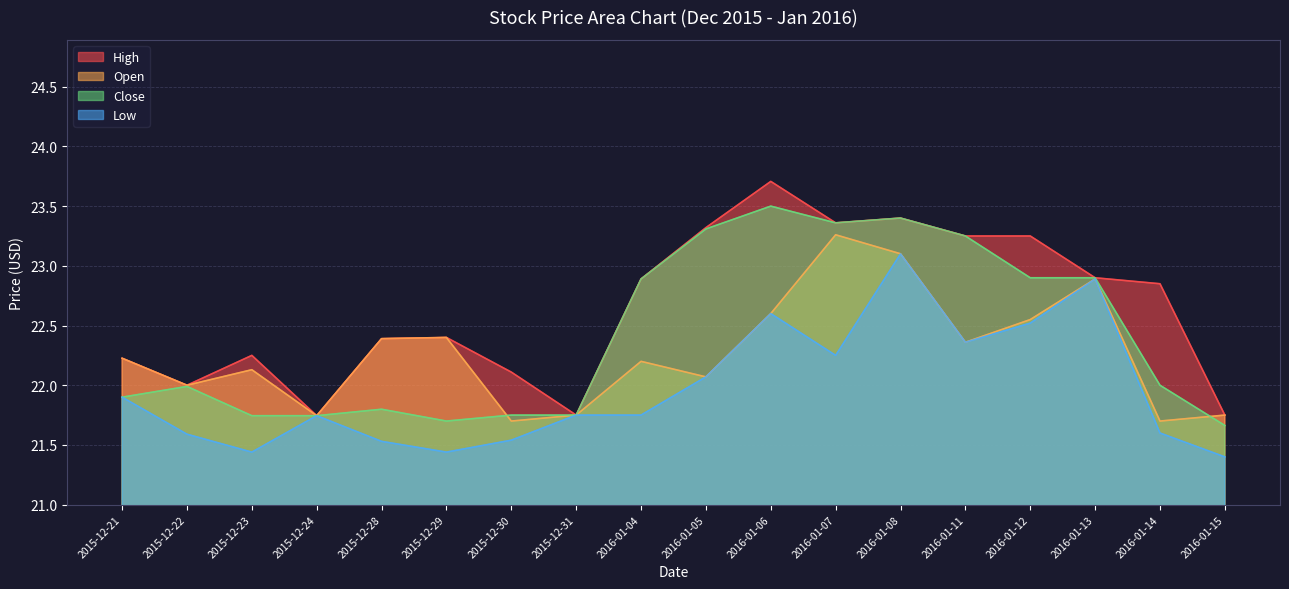

Between 2016-01-14 and 2016-01-06, which is larger?

2016-01-06